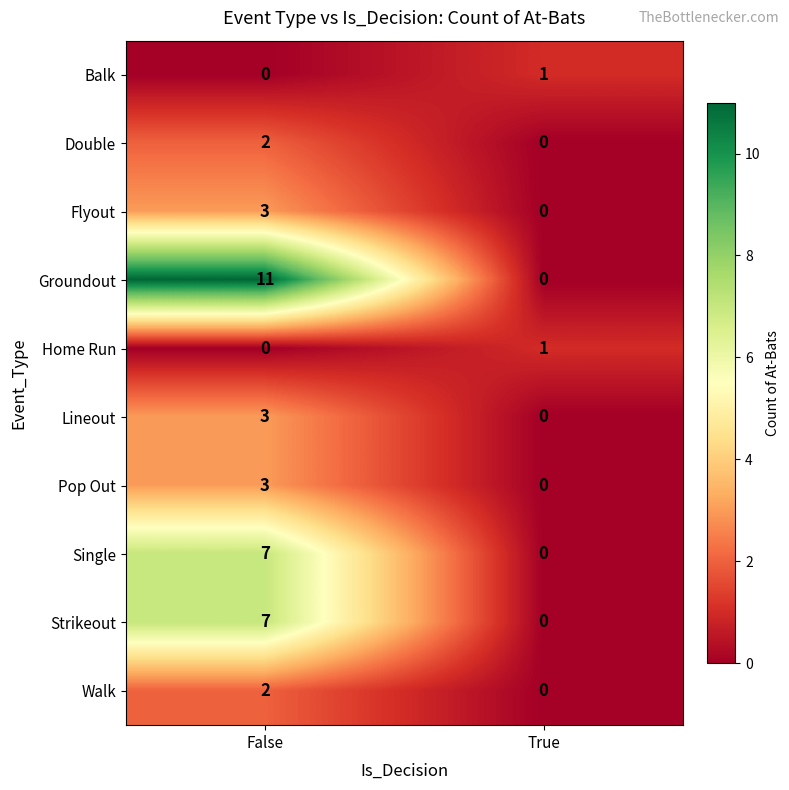

How many values in Lineout are above zero?

1